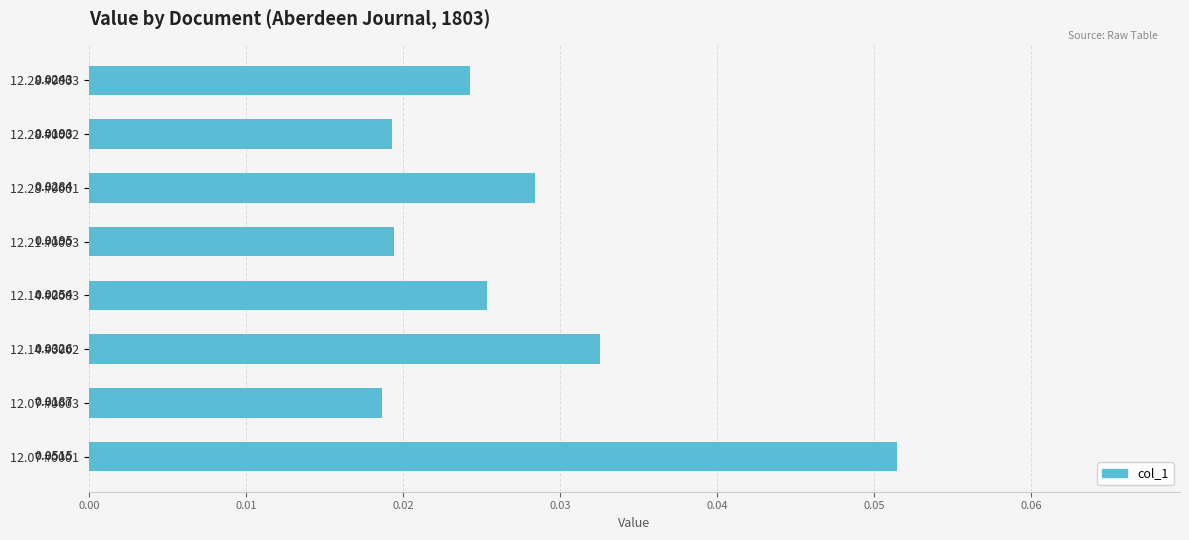

Which has a higher value, 12.07 #0001 or 12.28 #0002?

12.07 #0001